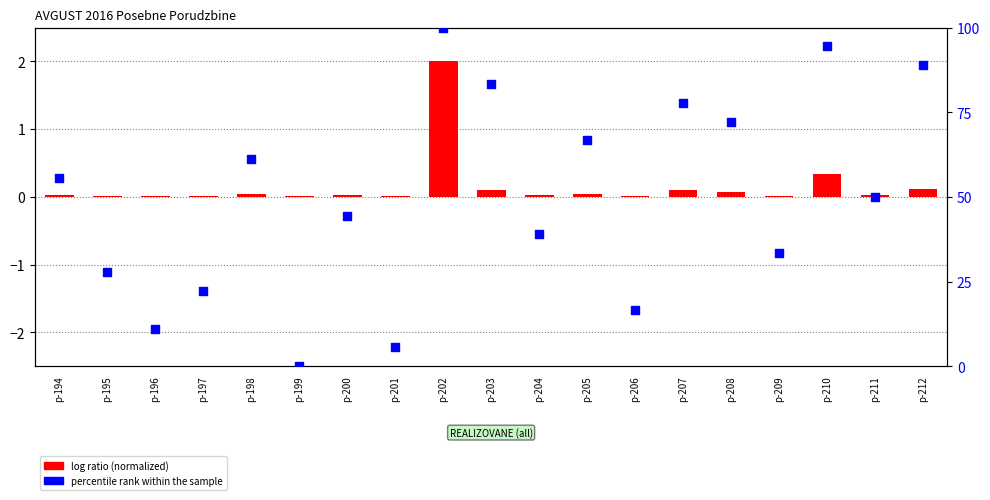

At how many categories does at least one series exceed 26?

14